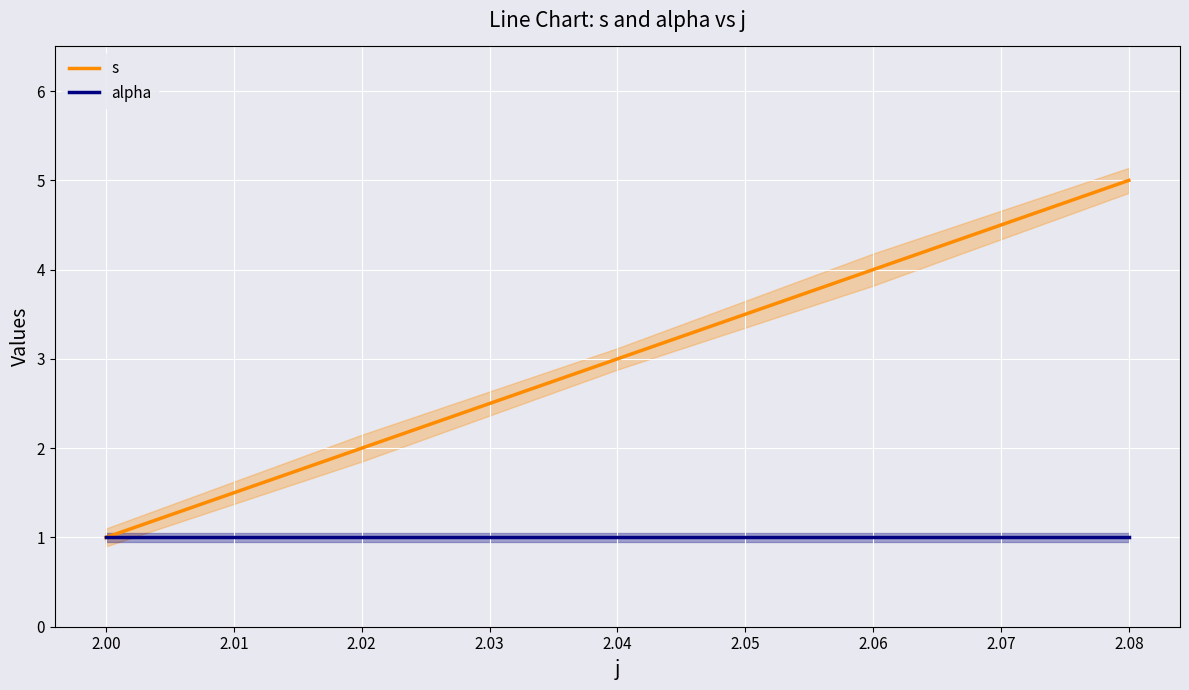

Reading right to left, what are all the values shown in this chart?

s: 5	4	3	2	1
alpha: 1	1	1	1	1